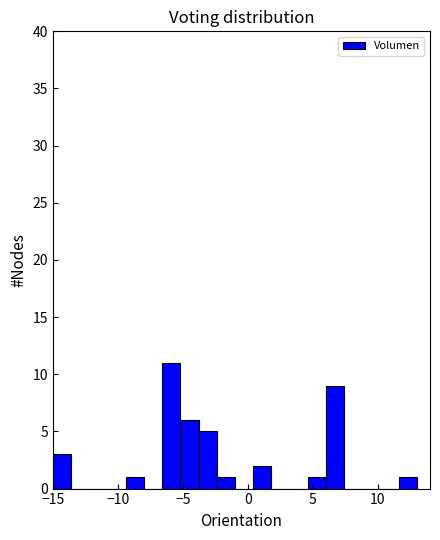

Around what value on the x-axis is the tallest bar? Give the approximate position of its centre, as read against the axis.

-6.0